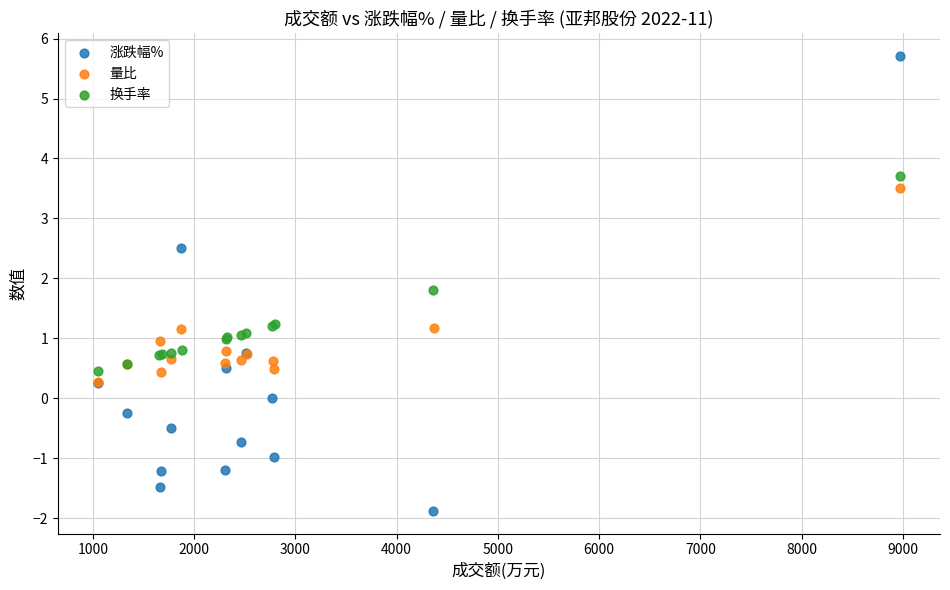

Which series has the largest Y range (max minus min)?

涨跌幅%